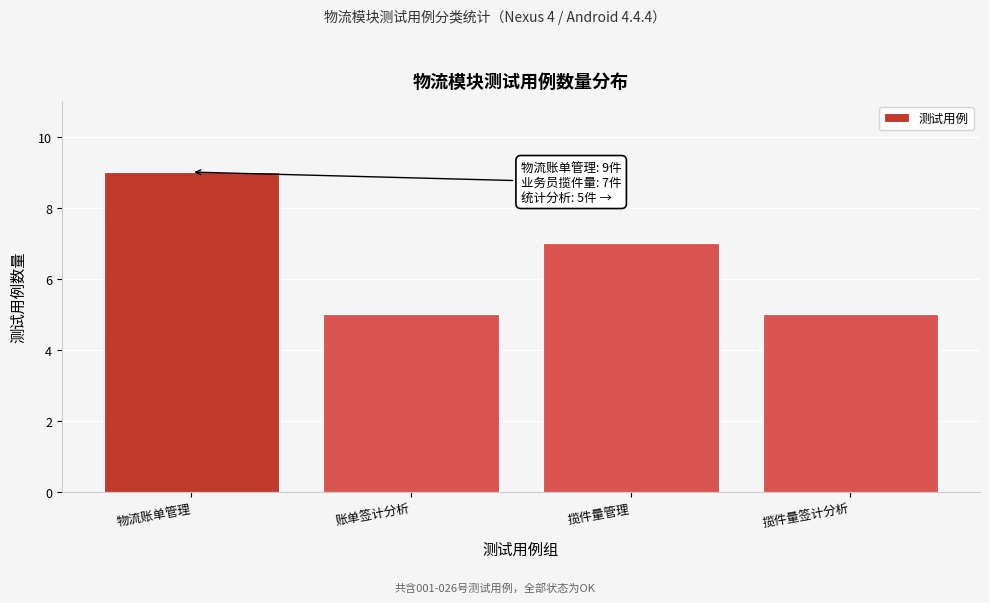

Reading right to left, list all the values displayed in this chart.

5	7	5	9